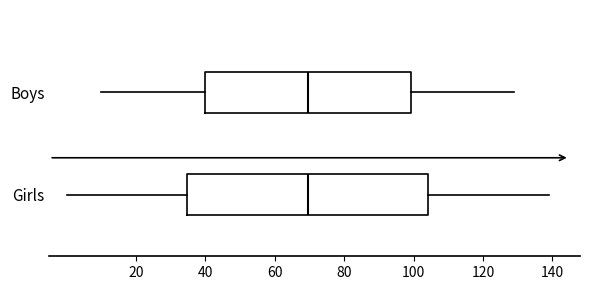

Reading bottom to top, transcribe this box plot: for each box, give where its median line is, the range the box spans, and where its two whiskers end, as read against the x-axis. The values are not printed on the chart, so give them approximately, as read against the axis.

Girls: median 70, box 34 to 104, whiskers 0 to 140
Boys: median 70, box 40 to 100, whiskers 10 to 130